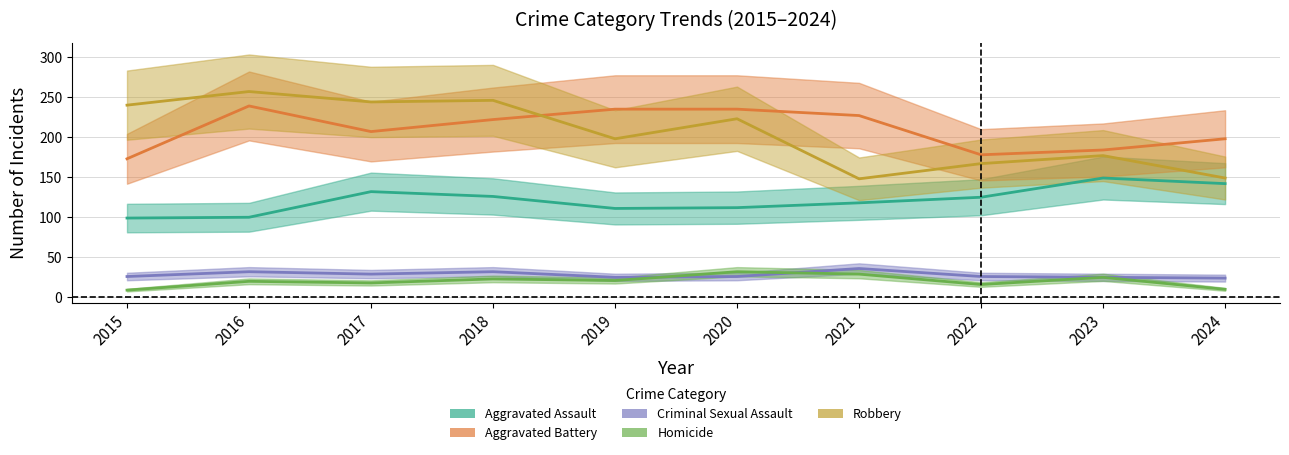

Reading left to right, transcribe all the data shown in this chart.

Aggravated Assault: 99	100	132	126	111	112	118	125	149	142
Aggravated Battery: 173	239	207	222	235	235	227	178	184	198
Criminal Sexual Assault: 26	32	29	32	25	26	36	26	25	24
Homicide: 9	20	18	23	21	32	29	16	25	10
Robbery: 240	257	244	246	198	223	148	167	177	149